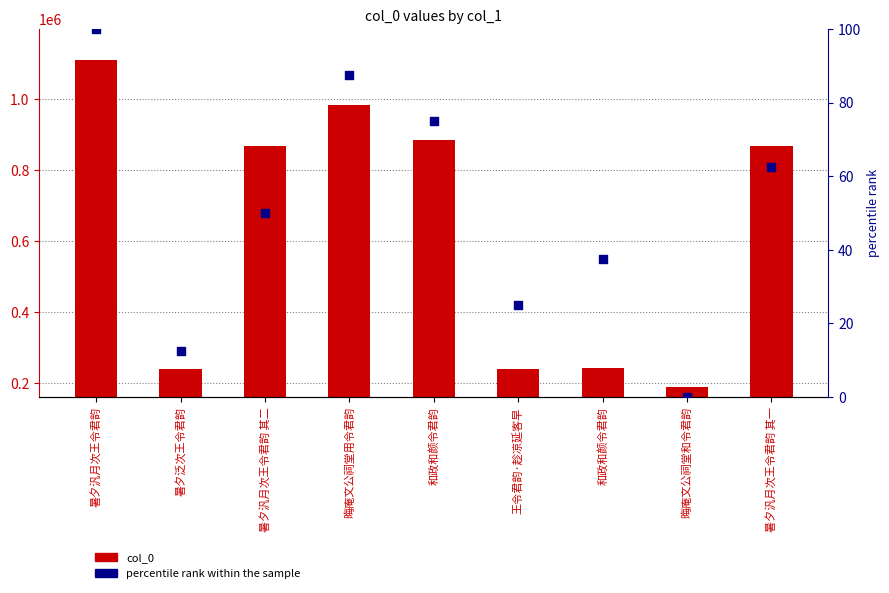

Which series contains the highest Y value?

col_0